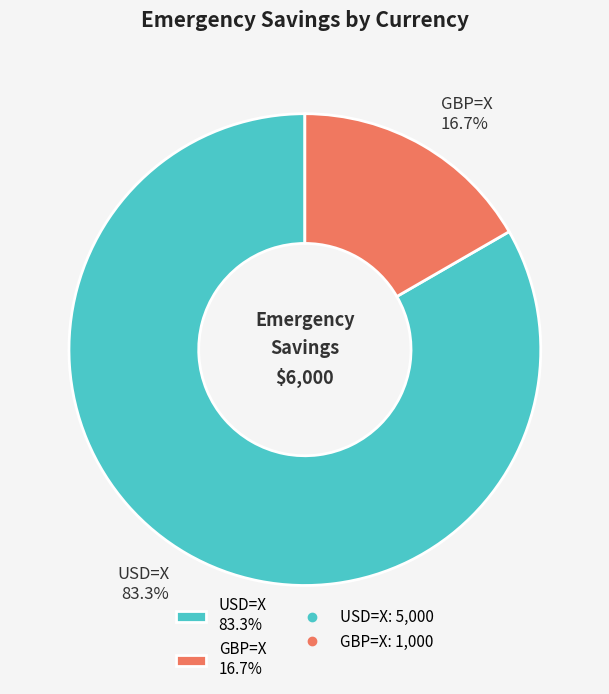

Count the number of slices in the pie.

2